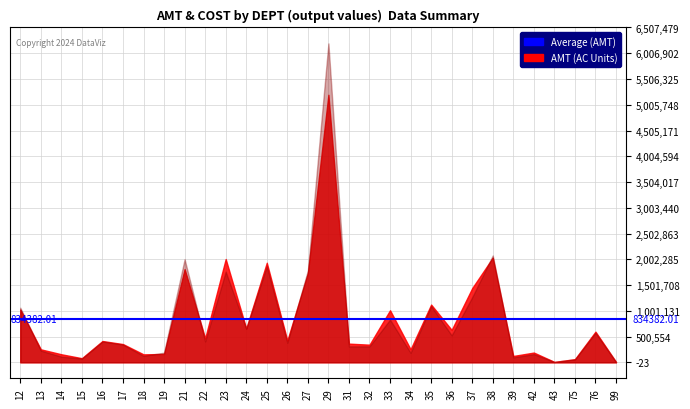

What is the value of the AMT point at the 21st from the left?

1122437.8